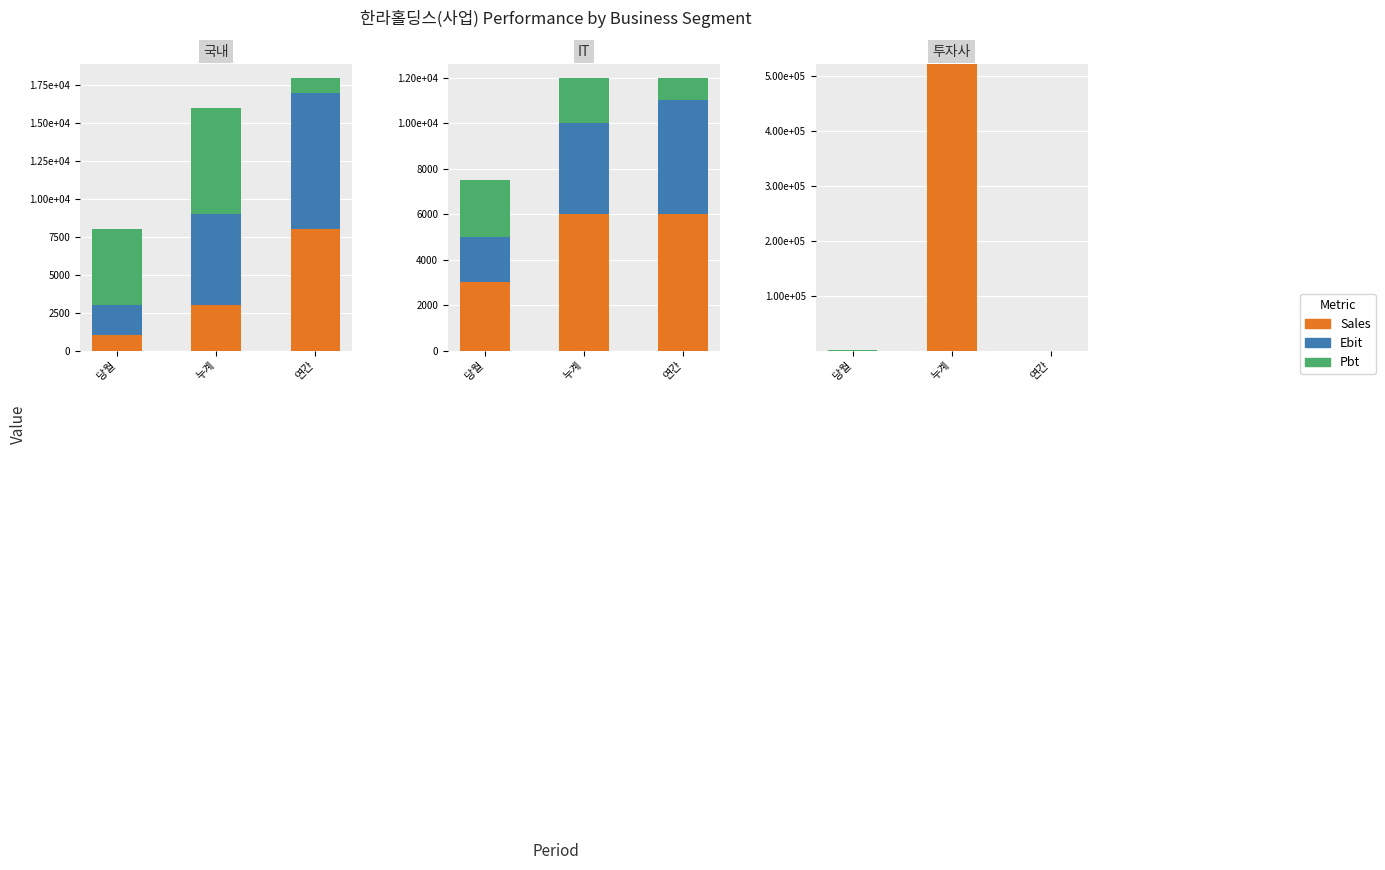

What are all the series names shown in the legend?

Sales, Ebit, Pbt